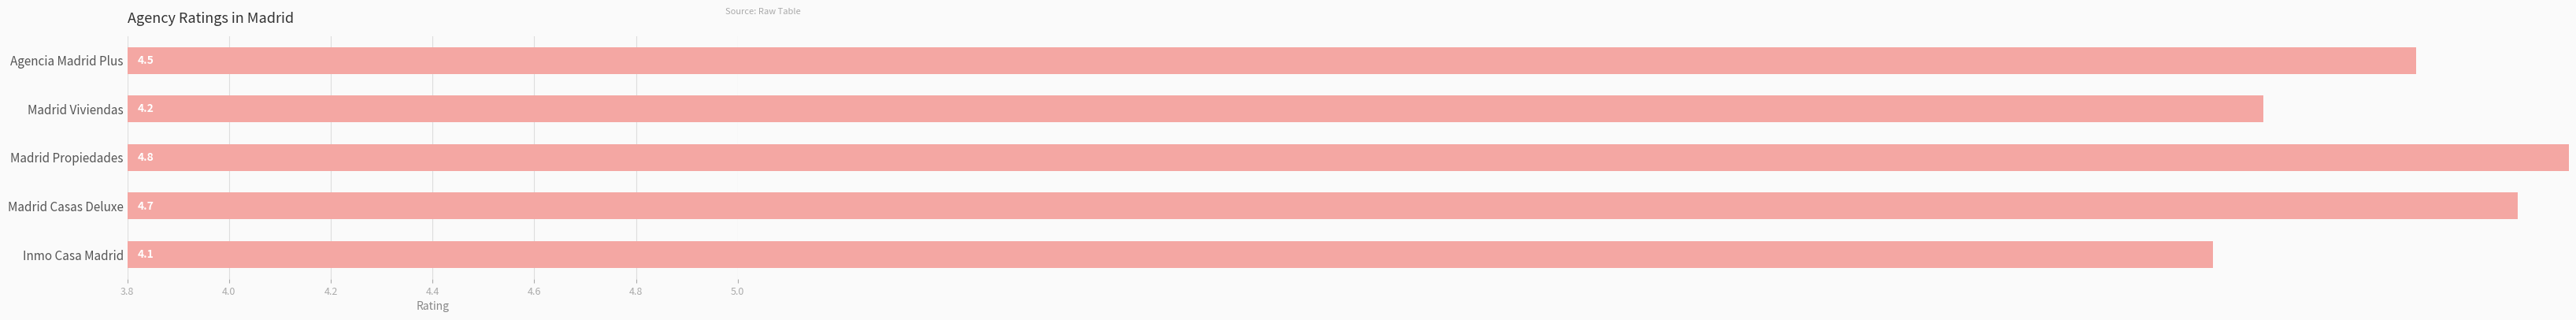

Reading left to right, transcribe all the data shown in this chart.

4.5	4.2	4.8	4.7	4.1